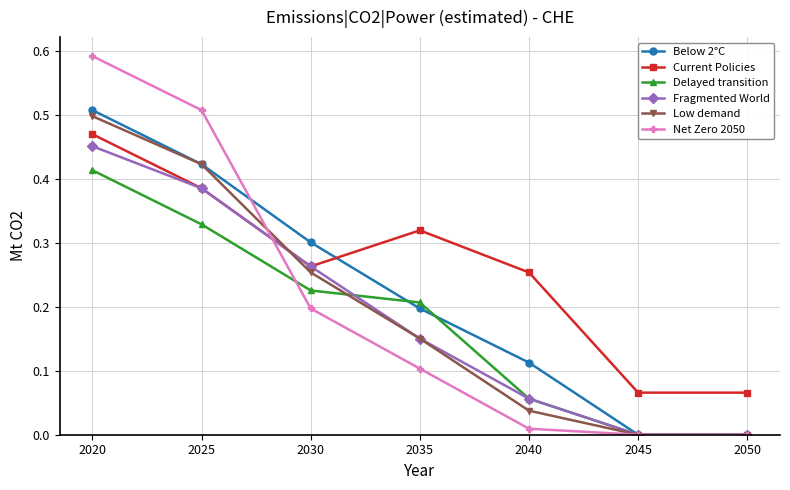

Which series has the largest total across all categories?

Current Policies